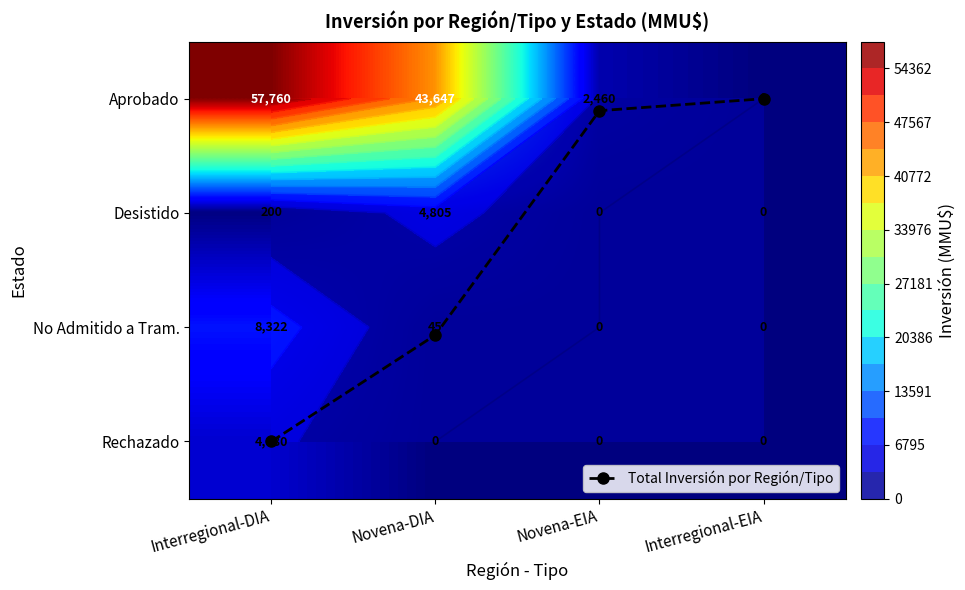

What is the sum of all Aprobado values?

103867.0